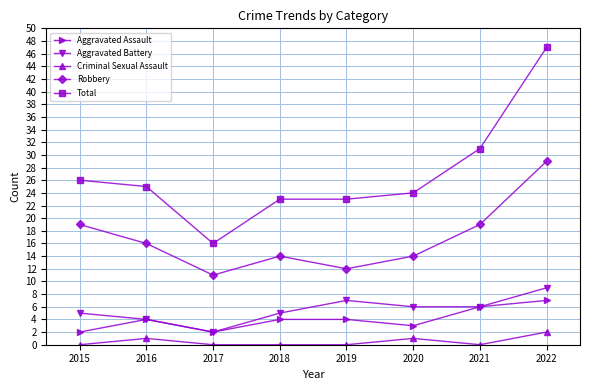

Where is the first local maximum for Criminal Sexual Assault?

2016